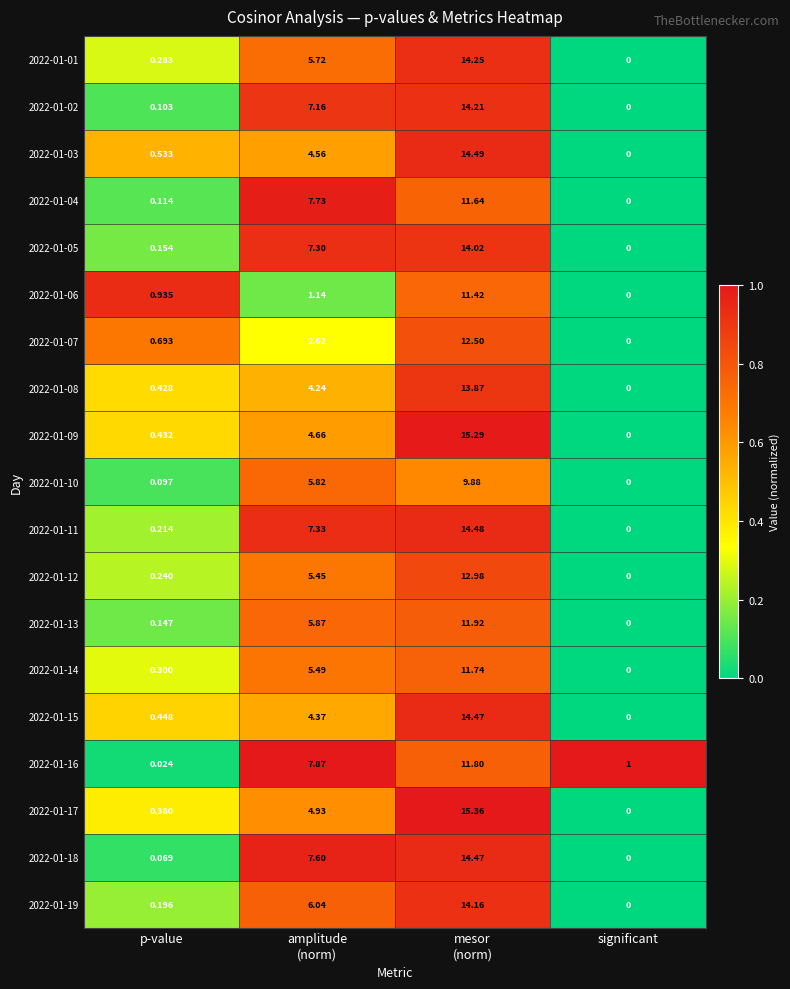

Which category has the lowest value in the 2022-01-01 series?

significant